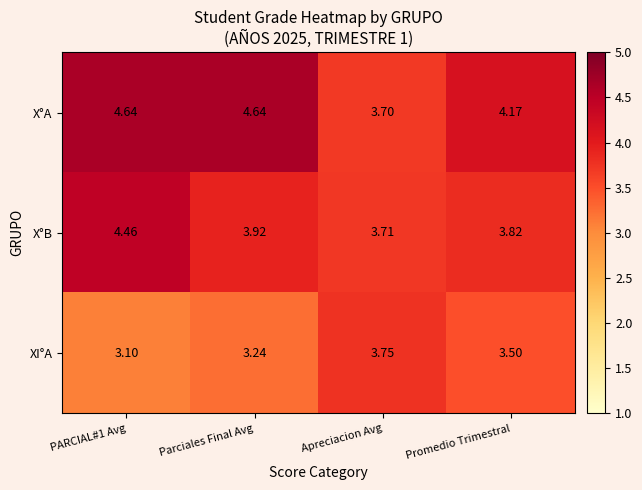

Which series changed the most between PARCIAL#1 Avg and Parciales Final Avg?

X°B